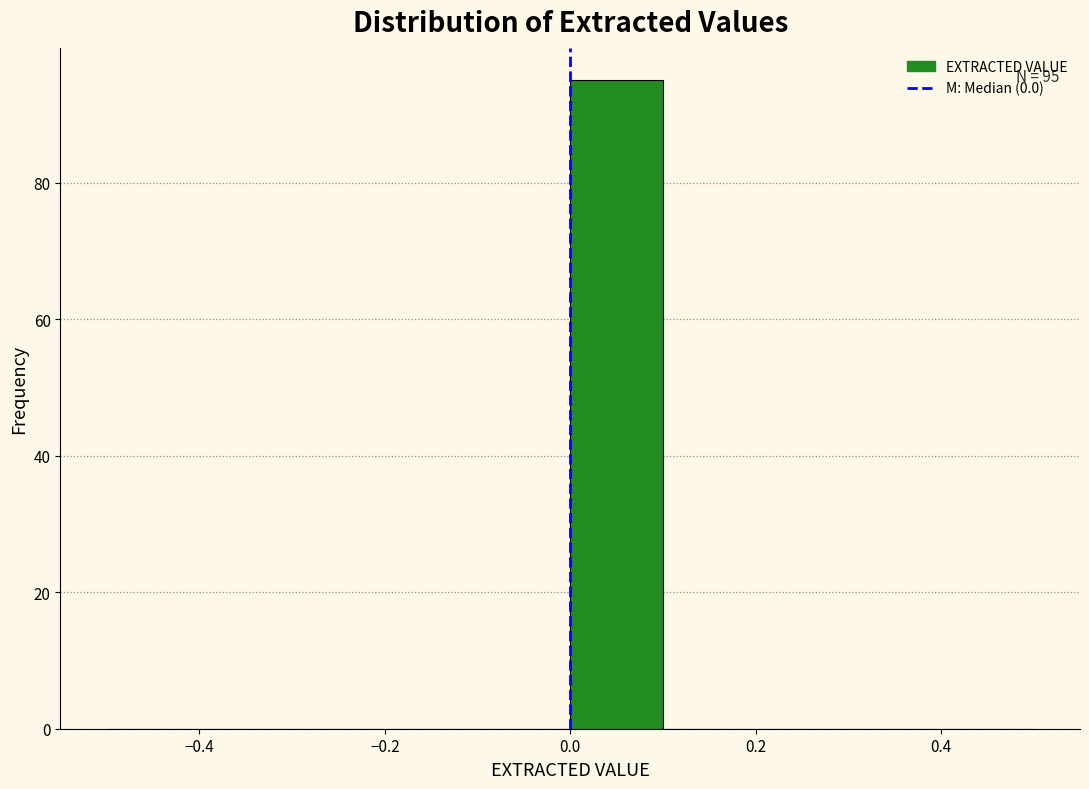

Over which range of the x-axis is the bar tallest?

0.0 to 0.1